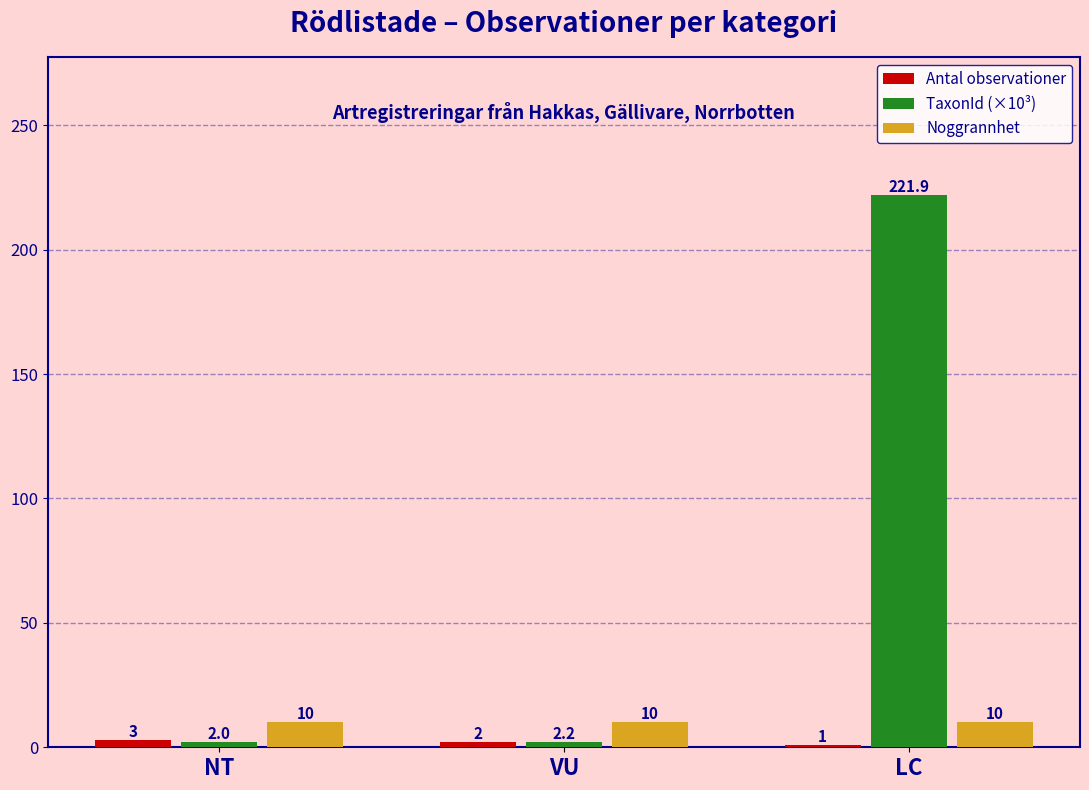

What is the label of the 1st bar from the right?

LC